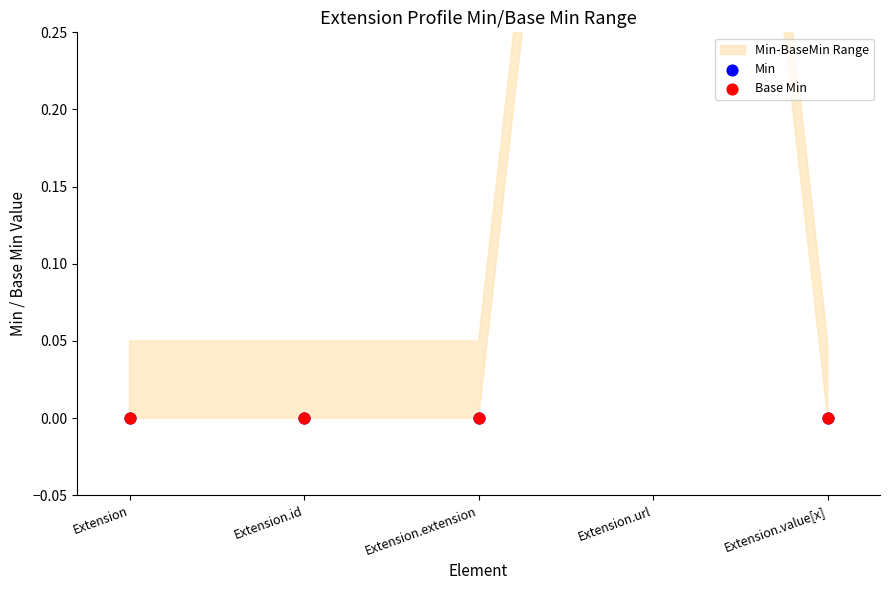

At which category is the sum across all series the highest?

Extension.url